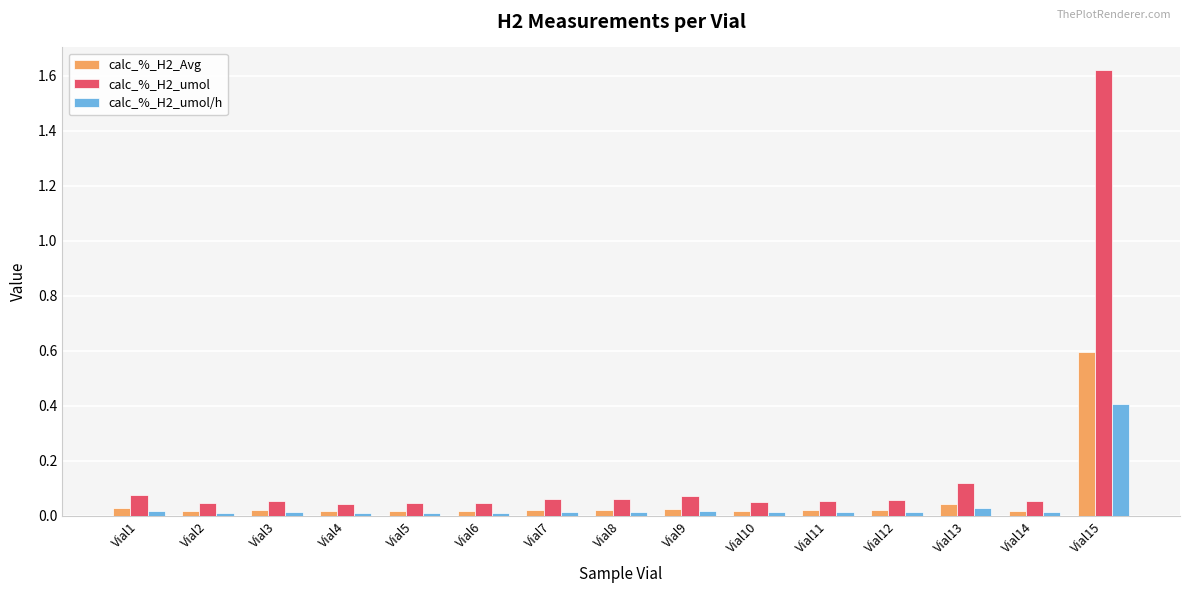

At how many categories does at least one series exceed 0?

15